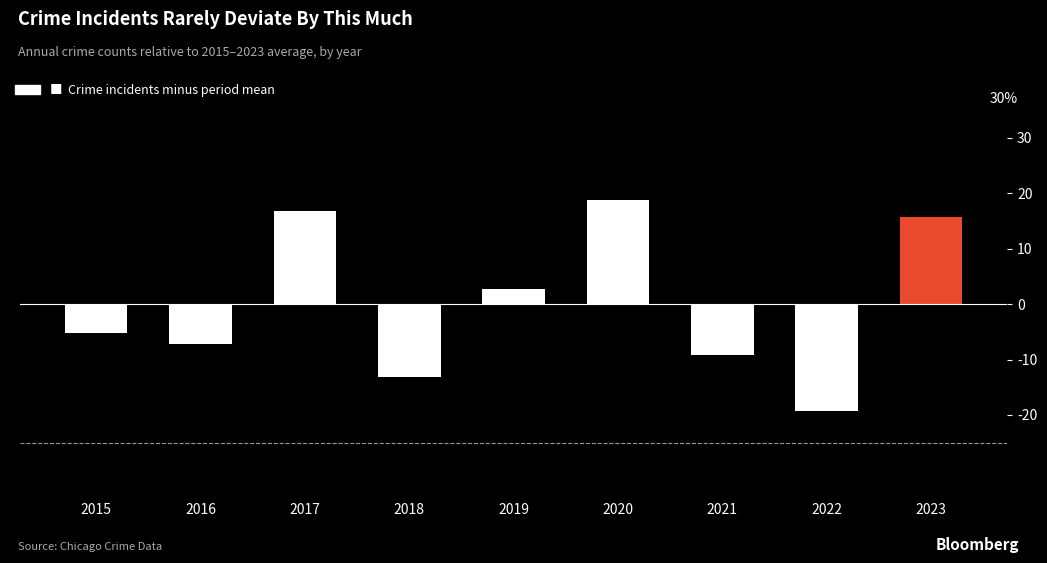

How many positive values are there?

4